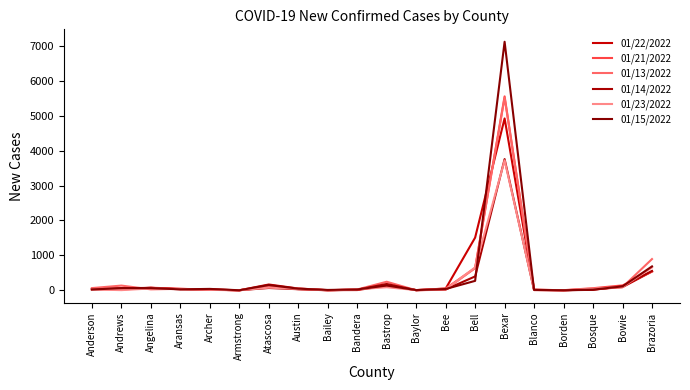

Is it true that 01/21/2022 equals 2 at Borden?

False